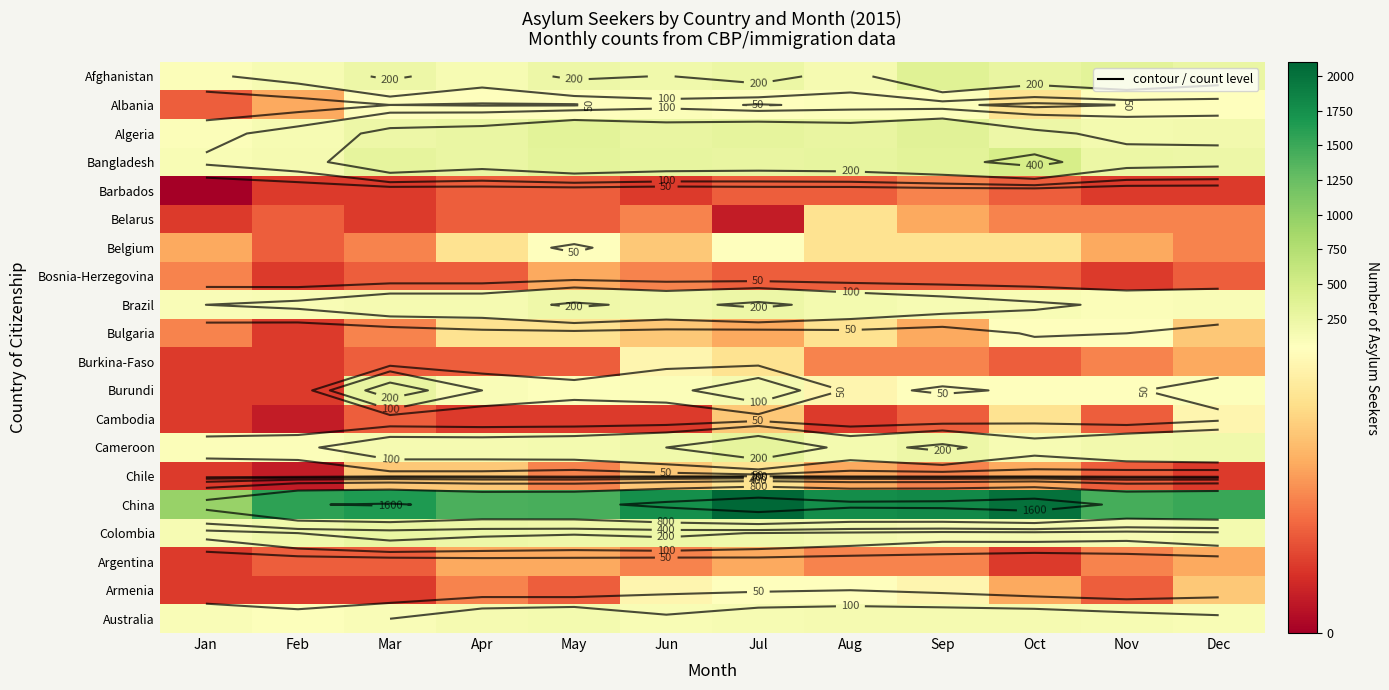

What is the total value across all series at May?

3415